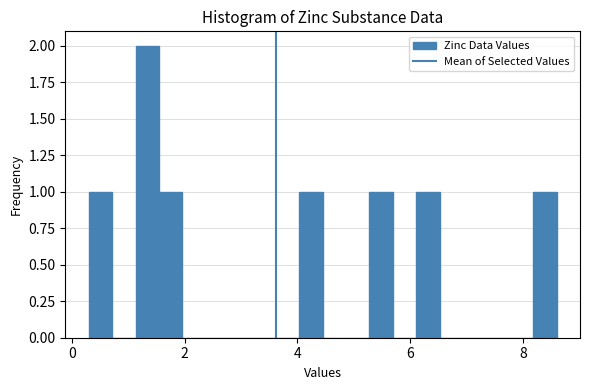

Read against the x-axis, roughly where is the centre of the tallest bar?

1.4